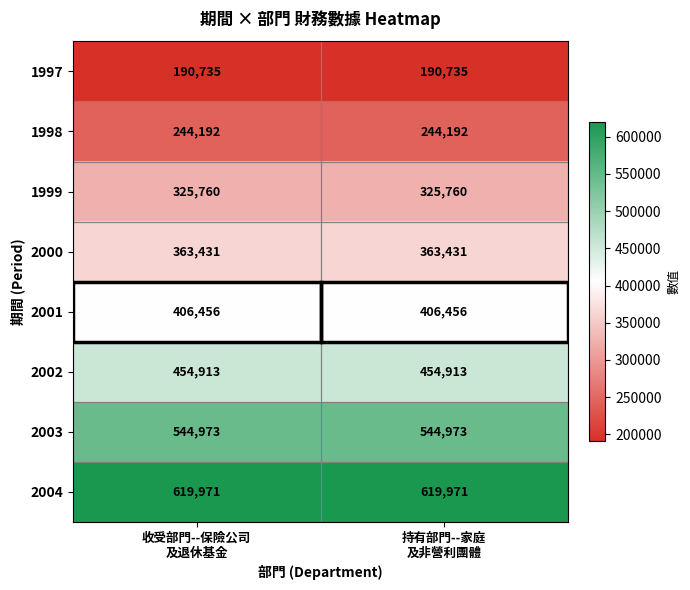

What is the average value of the 1997 series?

190735